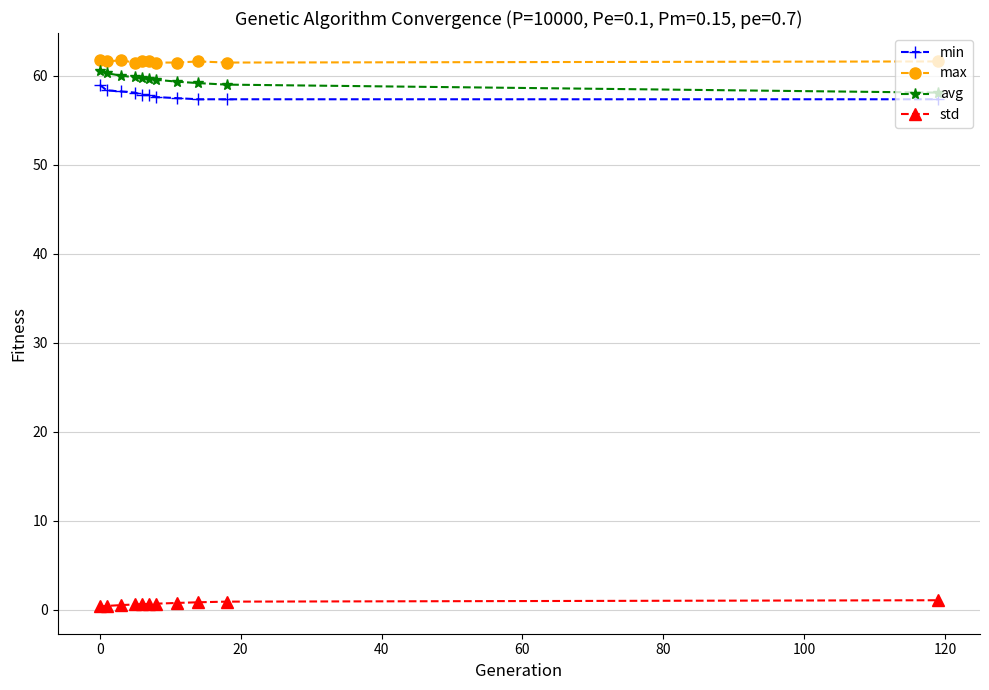

True or false: std and avg cross at least once.

False